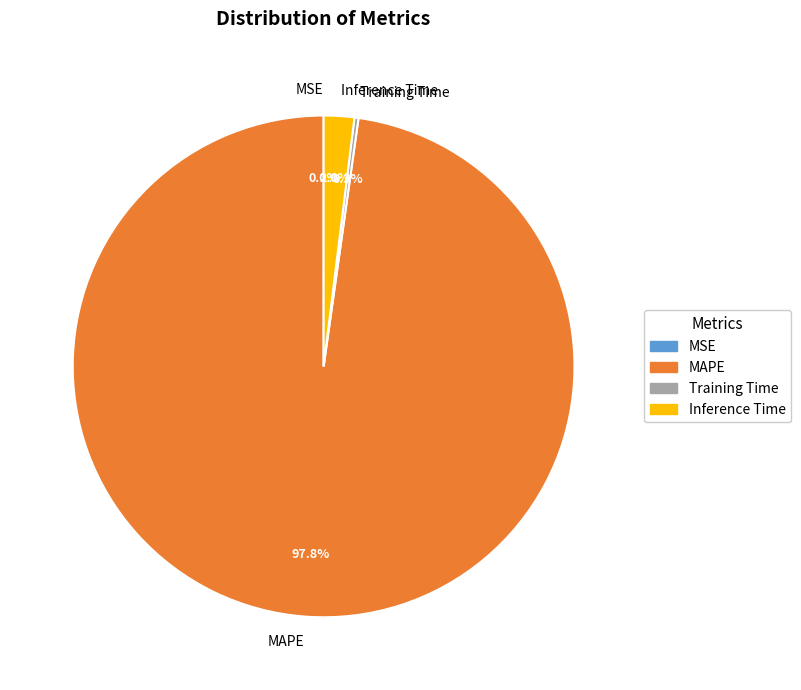

What percentage do MAPE and Inference Time together represent?

99.7%